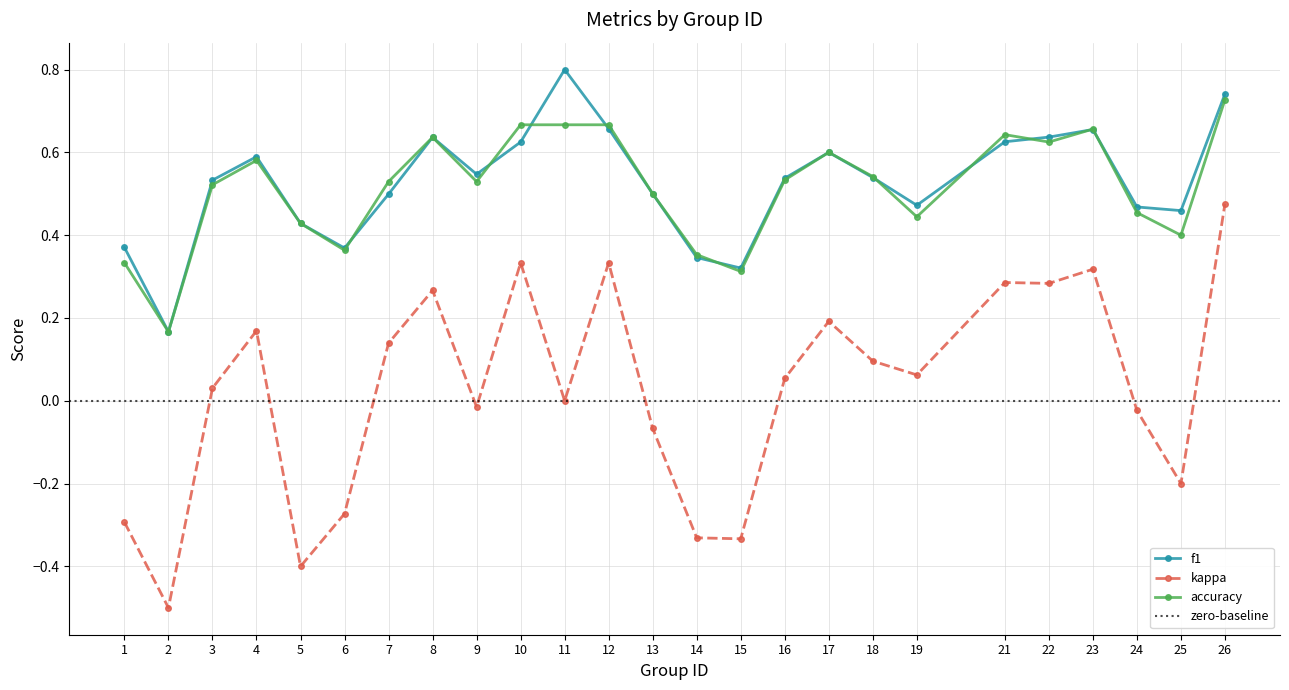

Reading right to left, extract all data points from this chart.

f1: 0.7	0.5	0.5	0.7	0.6	0.6	0.5	0.5	0.6	0.5	0.3	0.3	0.5	0.7	0.8	0.6	0.5	0.6	0.5	0.4	0.4	0.6	0.5	0.2	0.4
kappa: 0.5	-0.2	-0.0	0.3	0.3	0.3	0.1	0.1	0.2	0.1	-0.3	-0.3	-0.1	0.3	0.0	0.3	-0.0	0.3	0.1	-0.3	-0.4	0.2	0.0	-0.5	-0.3
accuracy: 0.7	0.4	0.5	0.7	0.6	0.6	0.4	0.5	0.6	0.5	0.3	0.4	0.5	0.7	0.7	0.7	0.5	0.6	0.5	0.4	0.4	0.6	0.5	0.2	0.3